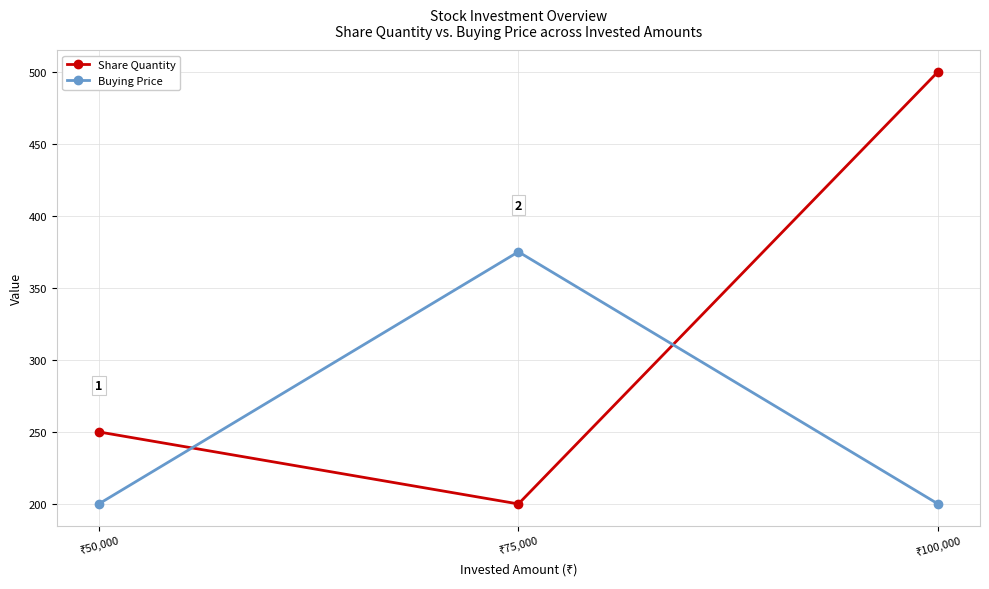

What is the lowest value of the Buying Price series?

200